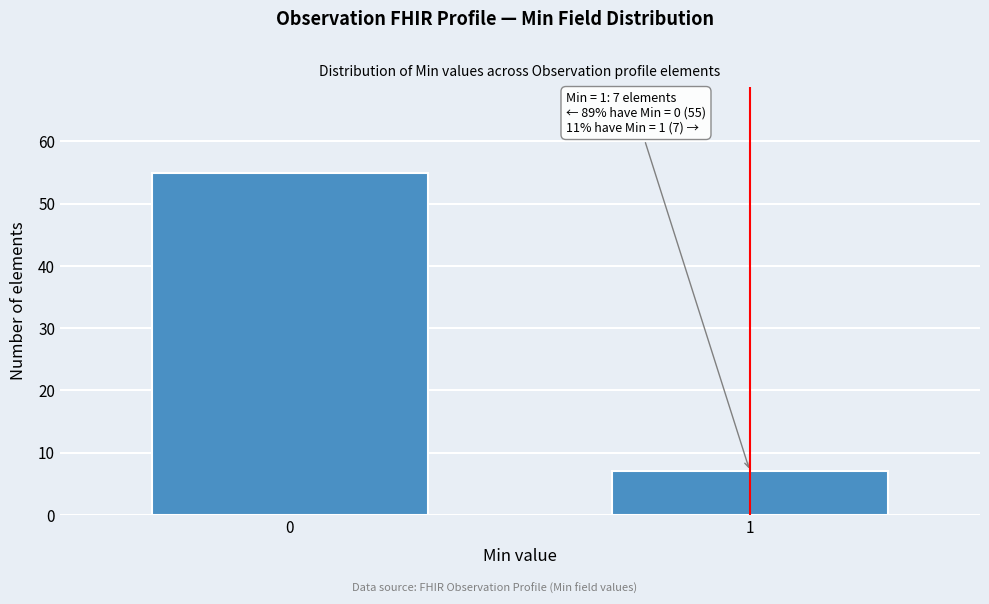

Reading left to right, transcribe all the data shown in this chart.

55	7